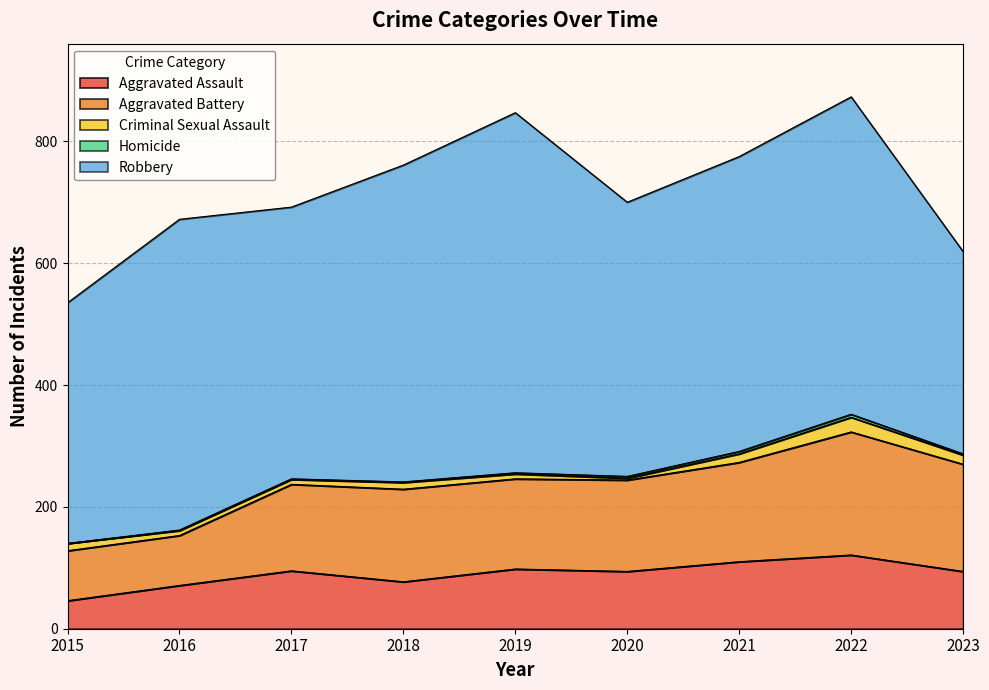

How many data points in Robbery are above 484?

4